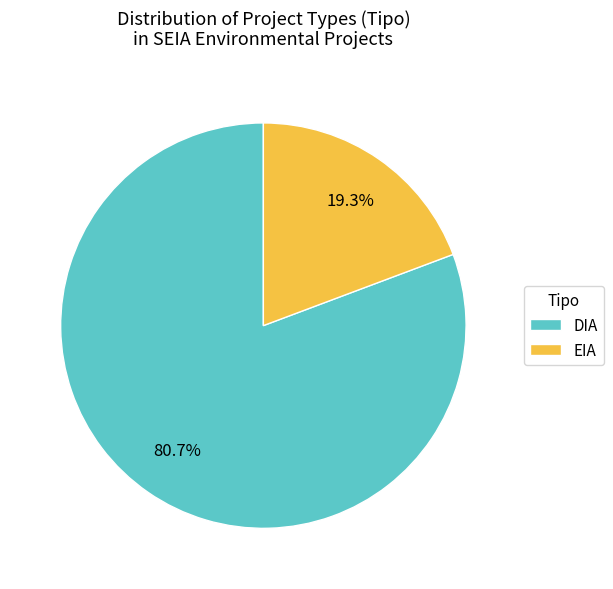

What is the total percentage of EIA and DIA?

100.0%